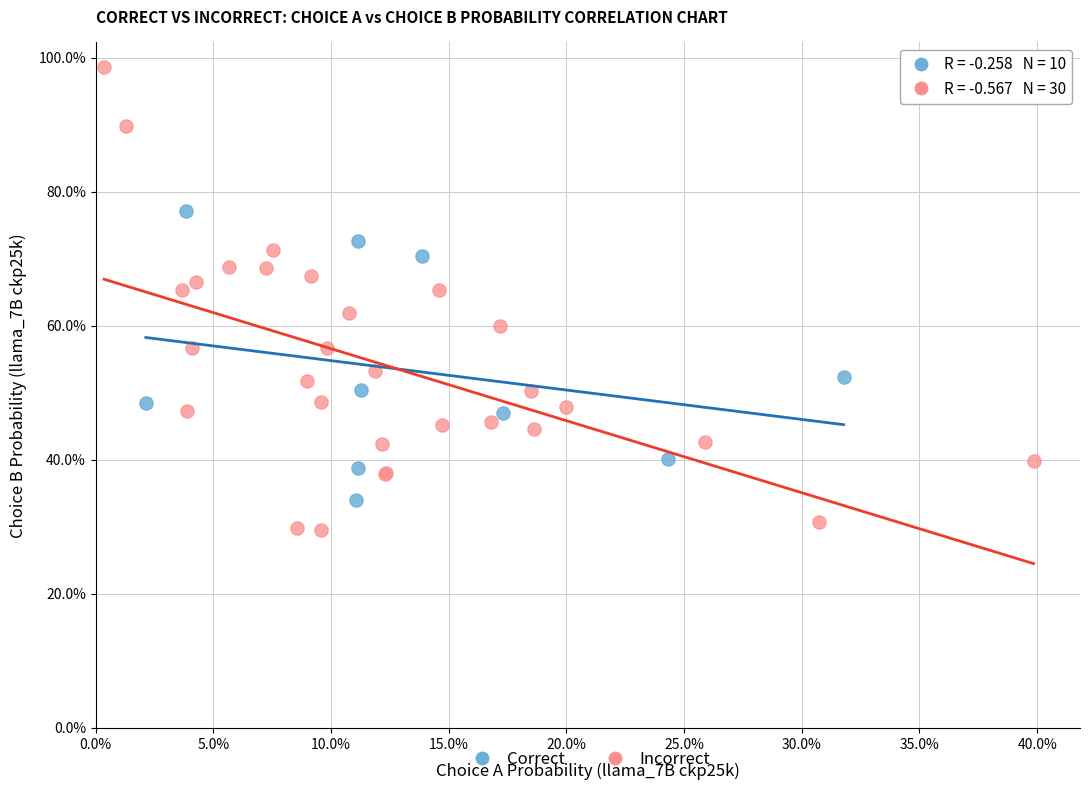

Which series contains the highest Y value?

Incorrect